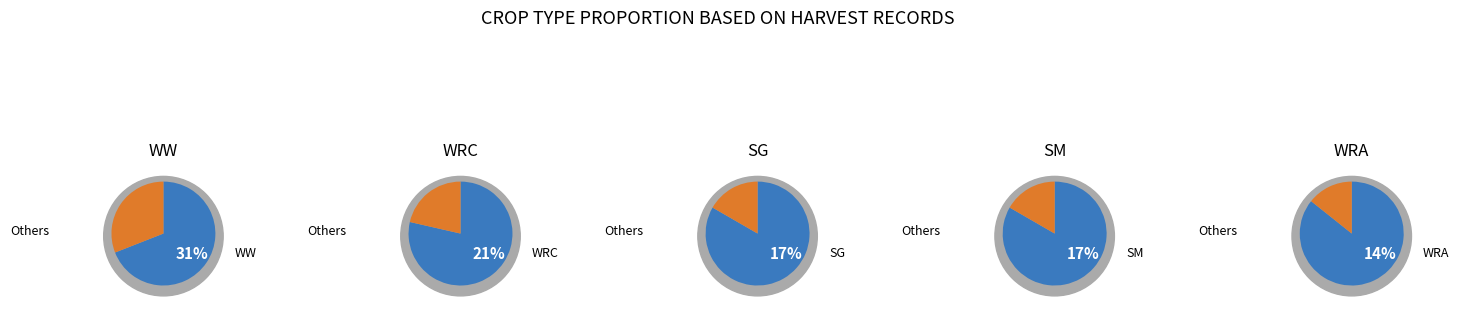

Which slice is the largest?

WW